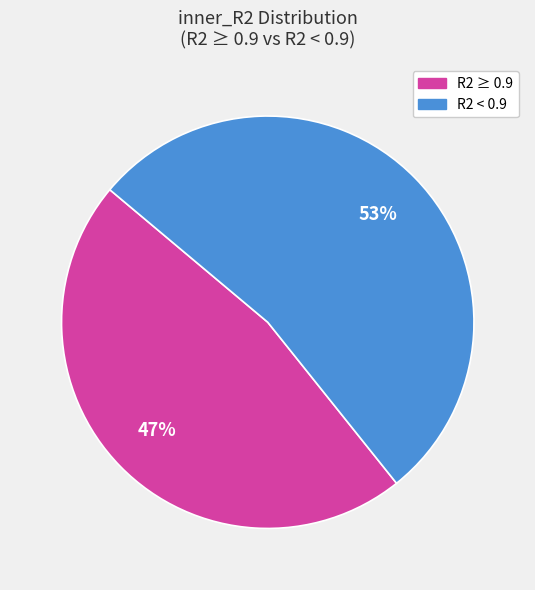

To the nearest percent, what is the difference between the largest and smallest slice percentages?

6%